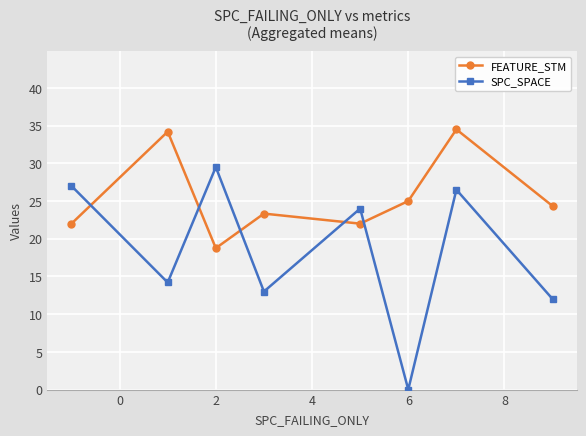

Which series has the widest spread of values?

SPC_SPACE